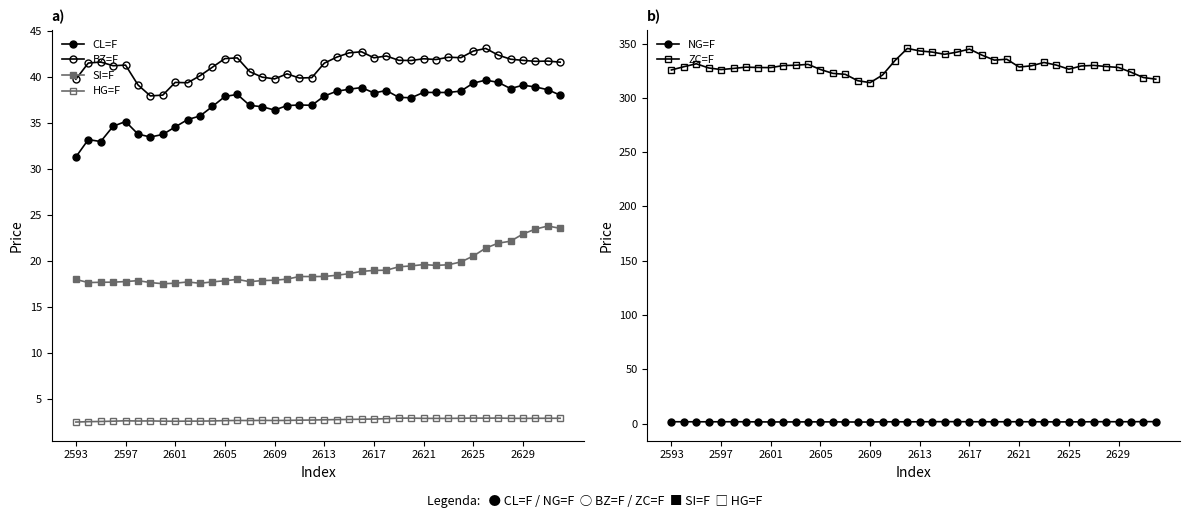

True or false: ZC=F and NG=F cross at least once.

False